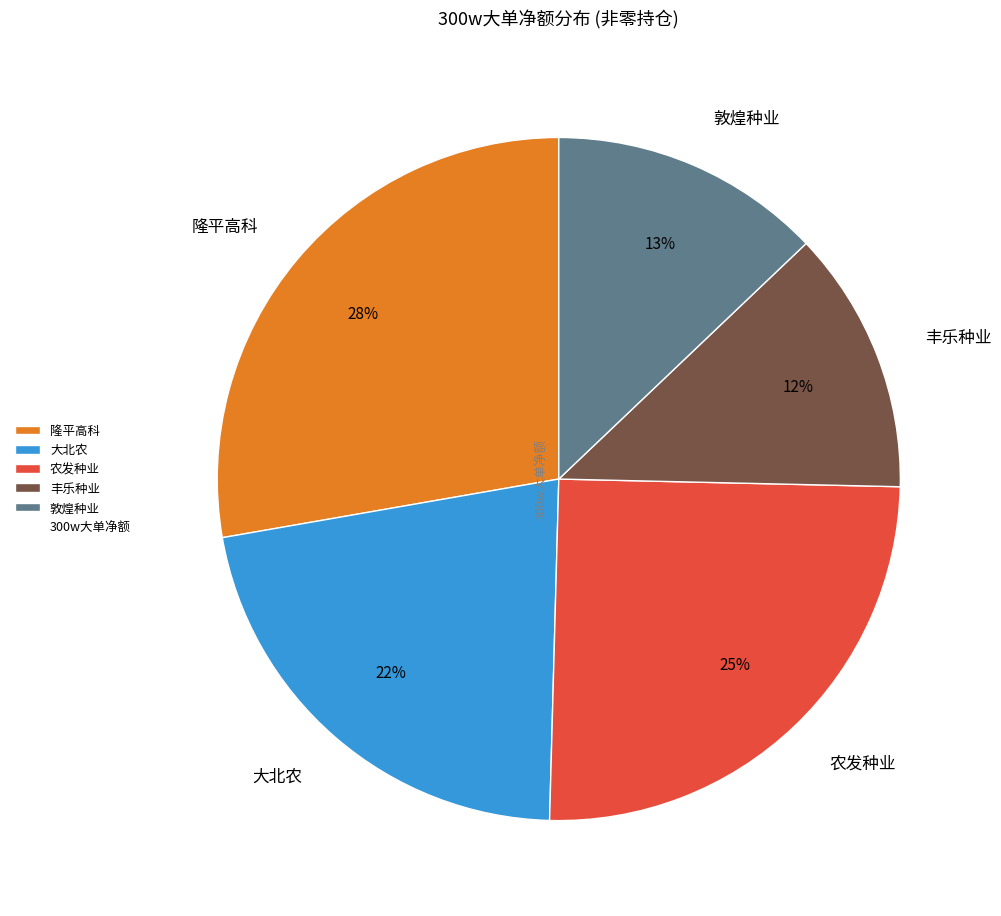

What is the largest slice in the pie chart?

隆平高科